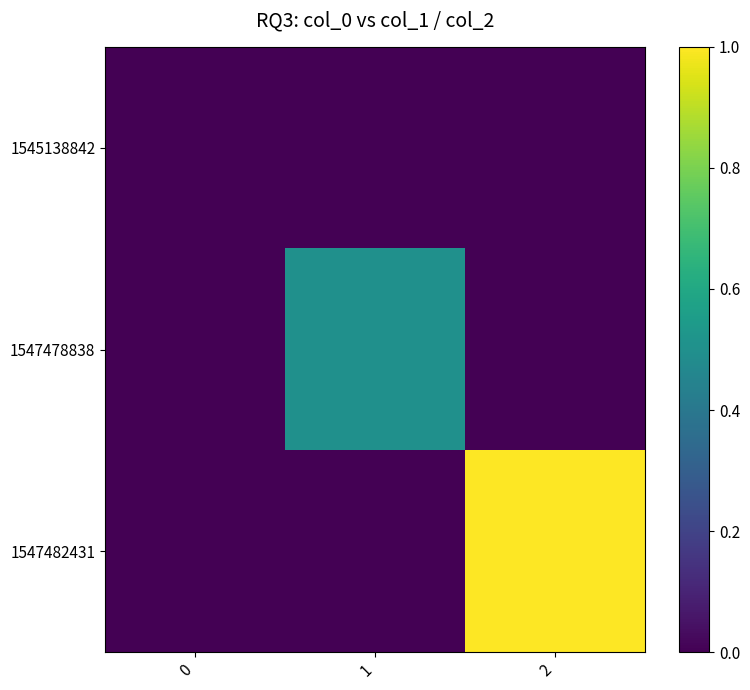

Rank the series by their maximum value, from highest to lowest.

1547482431, 1547478838, 1545138842